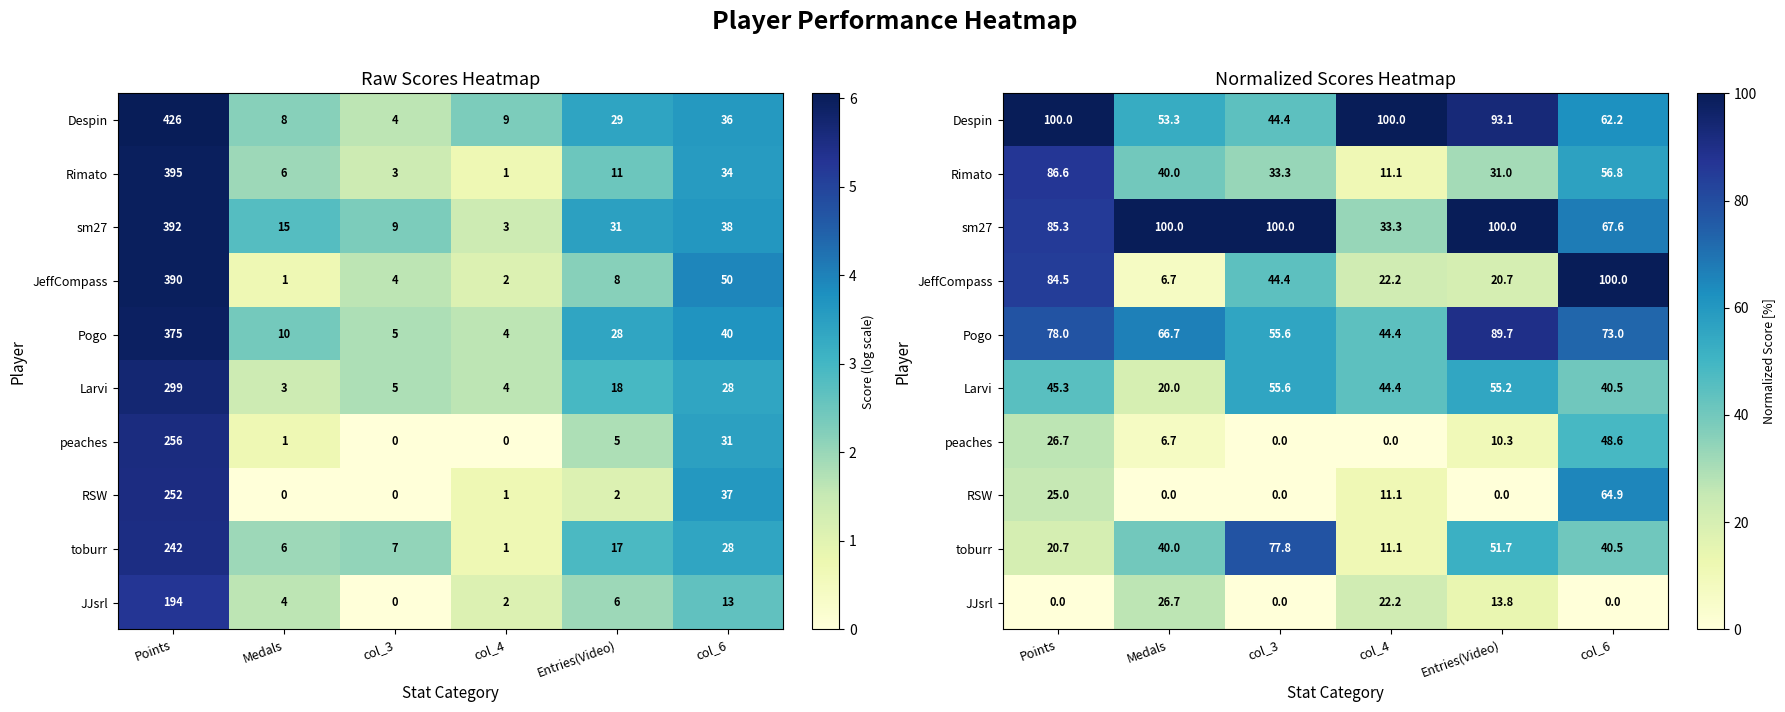

How many series are shown in this chart?

10